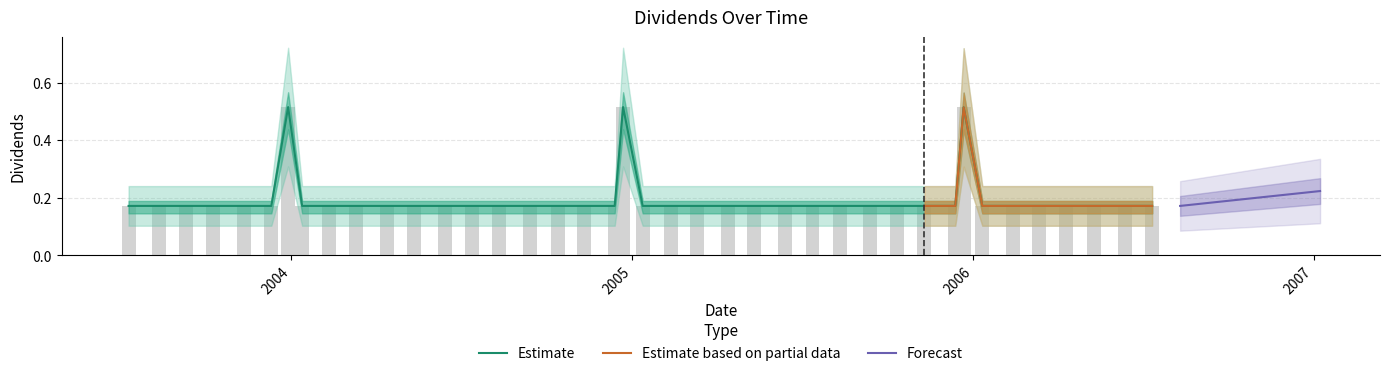

Rank the categories by value from highest to lowest.

2003-12-29, 2004-12-22, 2005-12-22, 2003-07-11, 2003-08-13, 2003-09-11, 2003-10-10, 2003-11-12, 2003-12-11, 2004-01-13, 2004-02-11, 2004-03-11, 2004-04-13, 2004-05-12, 2004-06-14, 2004-07-13, 2004-08-11, 2004-09-13, 2004-10-13, 2004-11-10, 2004-12-13, 2005-01-12, 2005-02-11, 2005-03-11, 2005-04-13, 2005-05-11, 2005-06-13, 2005-07-13, 2005-08-11, 2005-09-13, 2005-10-12, 2005-11-10, 2005-12-13, 2006-01-11, 2006-02-13, 2006-03-13, 2006-04-11, 2006-05-11, 2006-06-13, 2006-07-12